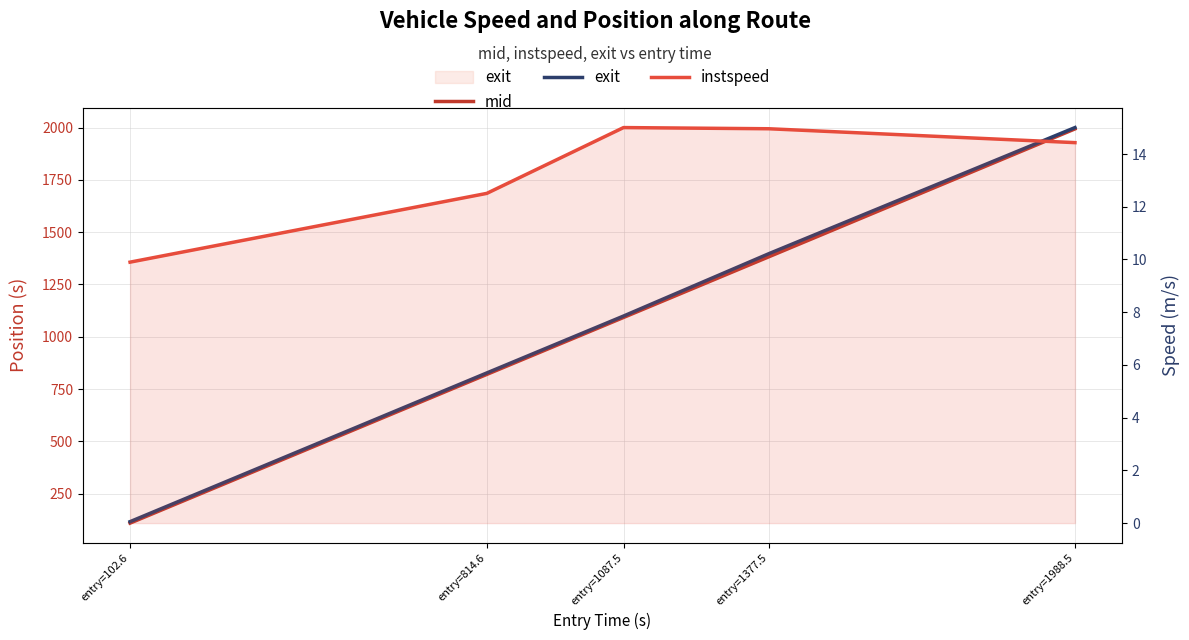

The value of mid at entry=1988.5 is 1993.5. True or false?

True